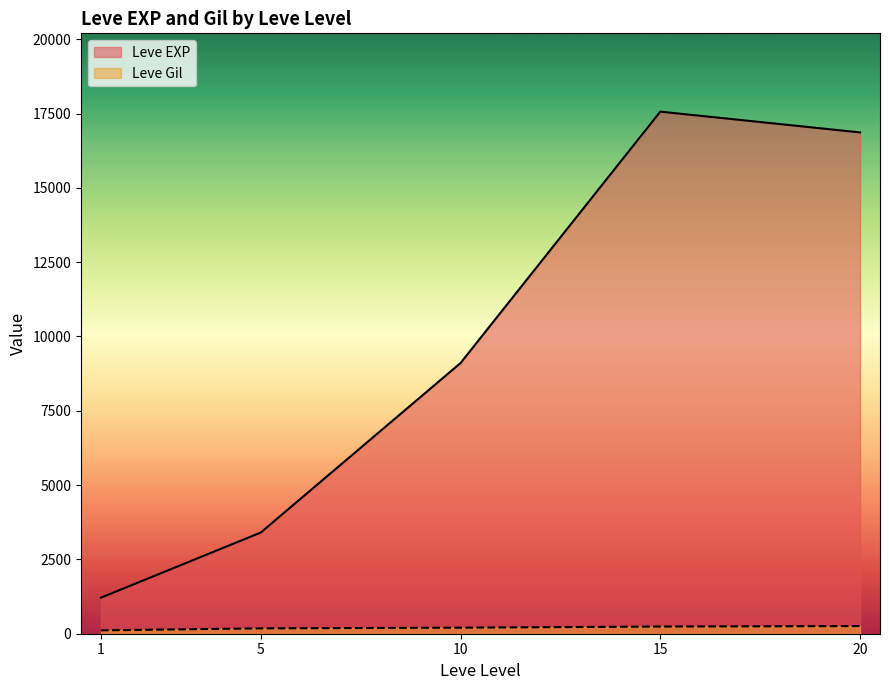

Rank the series by their maximum value, from highest to lowest.

Leve EXP, Leve Gil